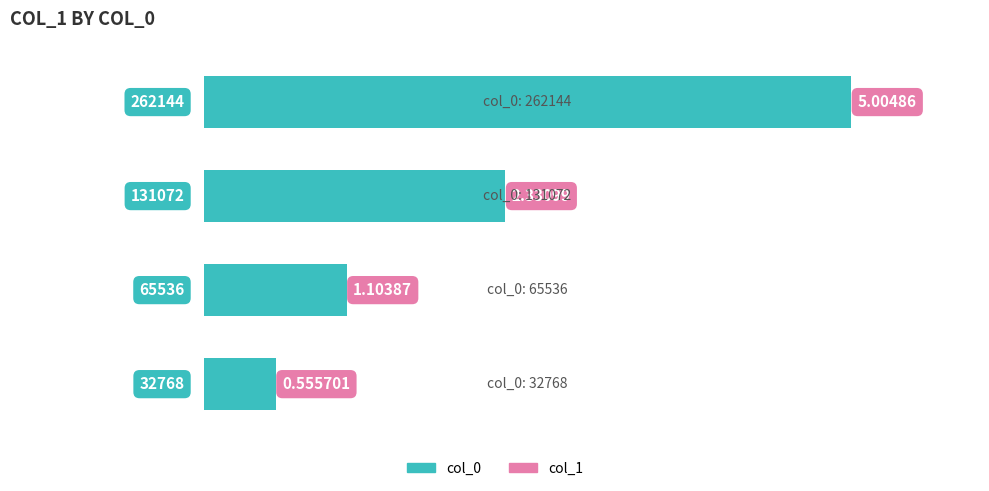

What is the average value?

2.2